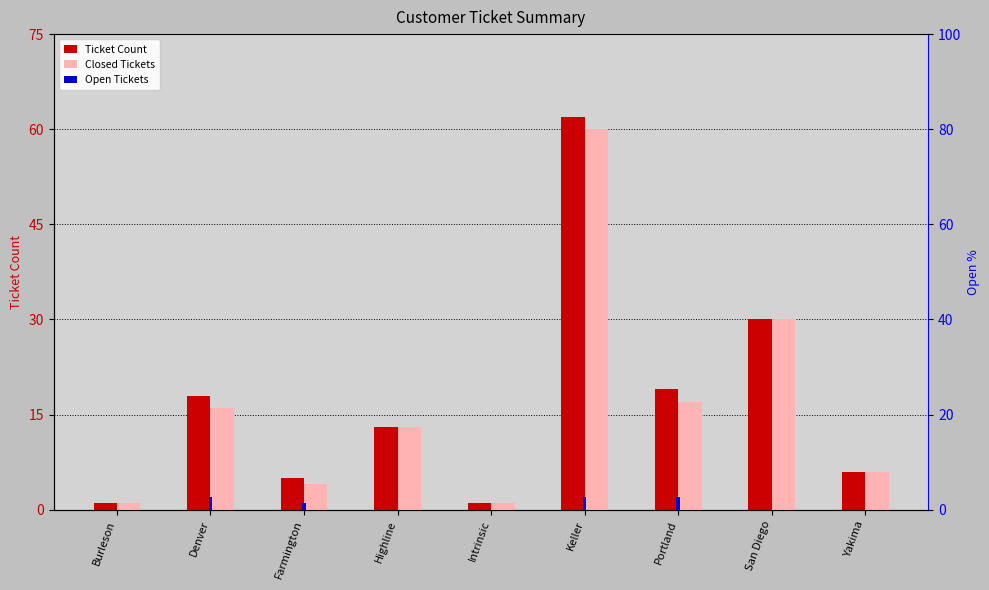

At which label does Open Tickets reach its peak?

Denver